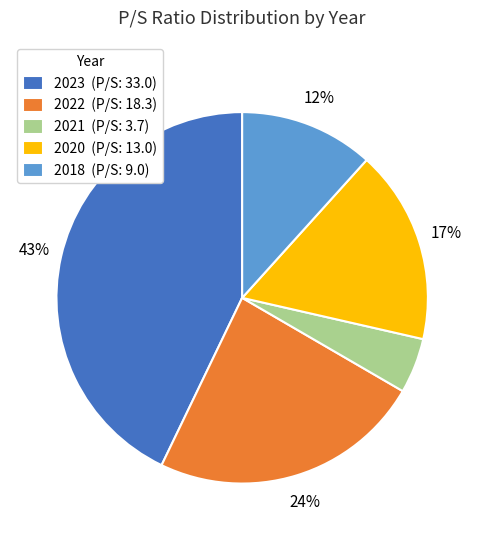

To the nearest percent, what is the difference between the largest and smallest slice percentages?

38%